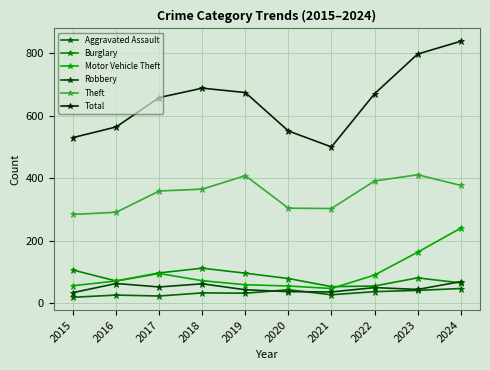

What is the value of the Motor Vehicle Theft point at the 9th from the left?

163